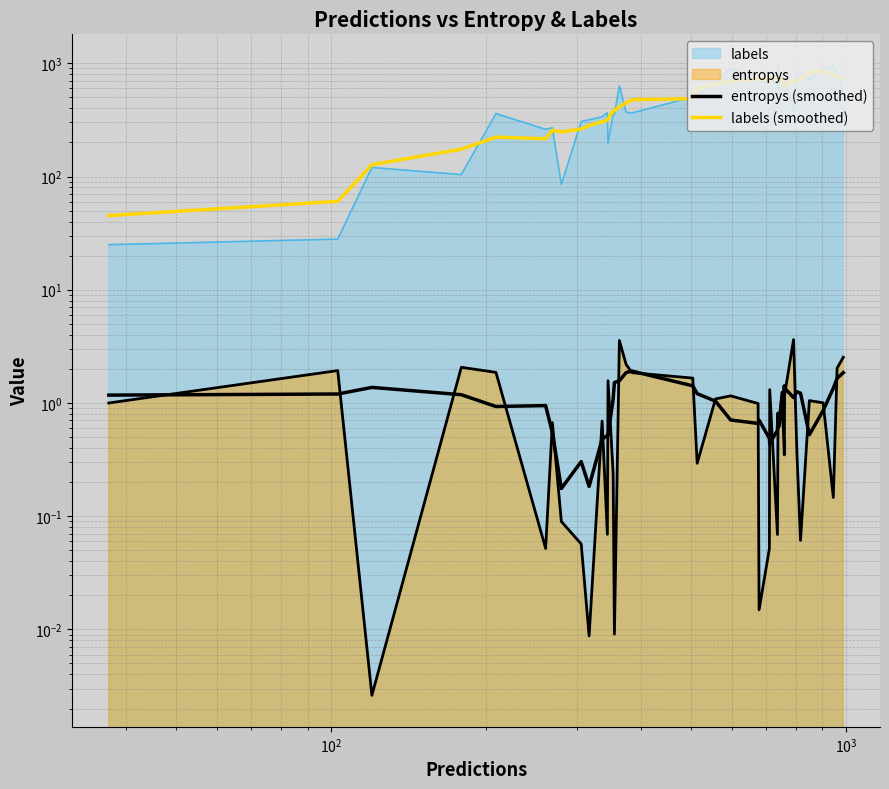

How many data points in labels (smoothed) are less than 615?

20